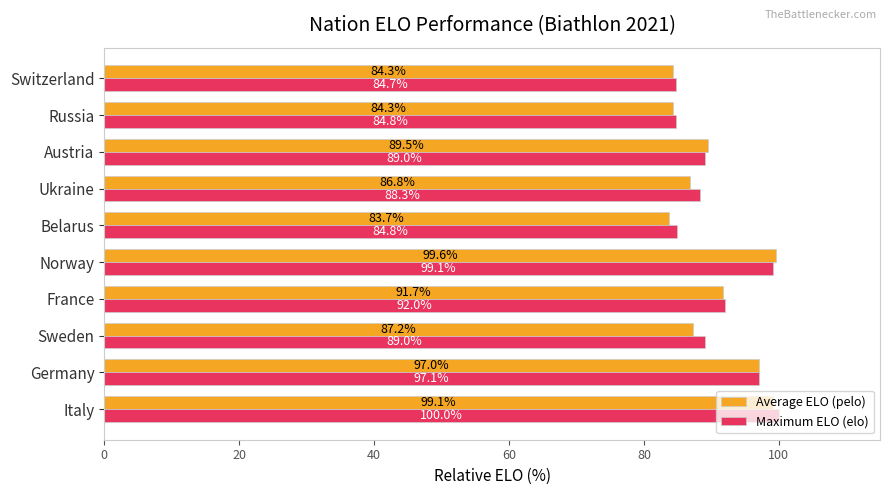

Is the value of Average ELO (pelo) at France greater than the value of Maximum ELO (elo) at Sweden?

Yes